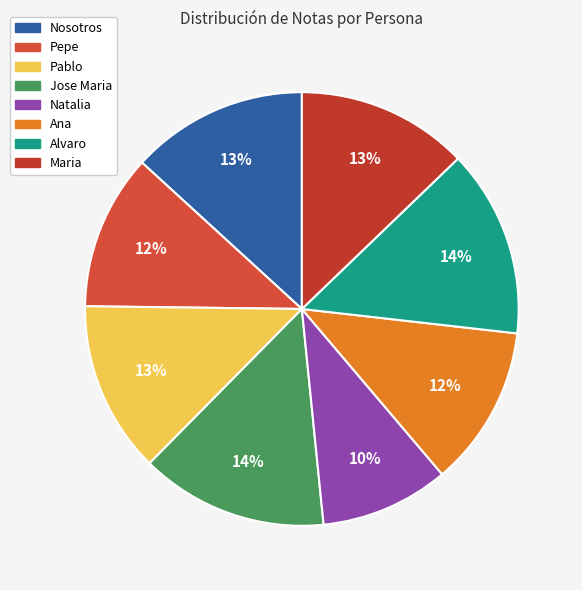

How many slices are in this pie chart?

8